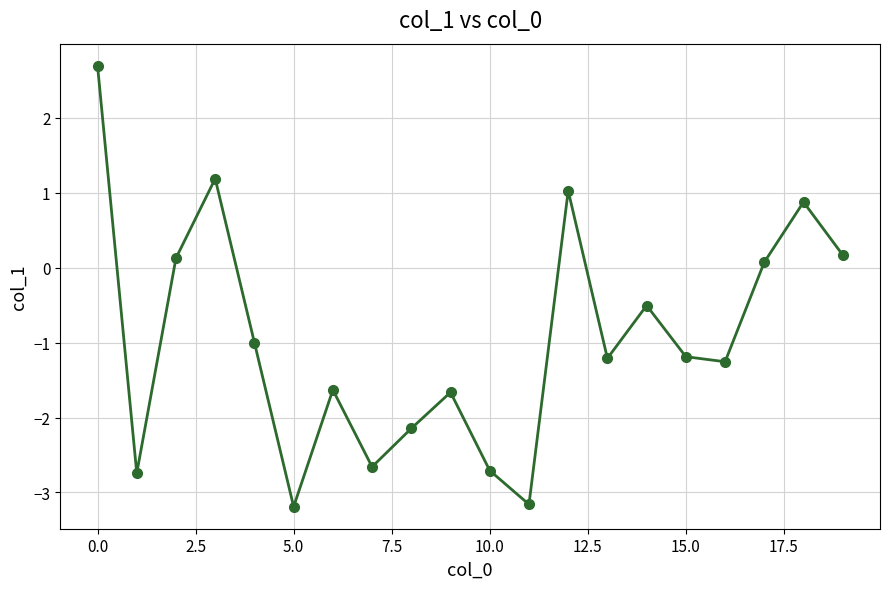

What is the difference between the maximum and minimum values?

5.9